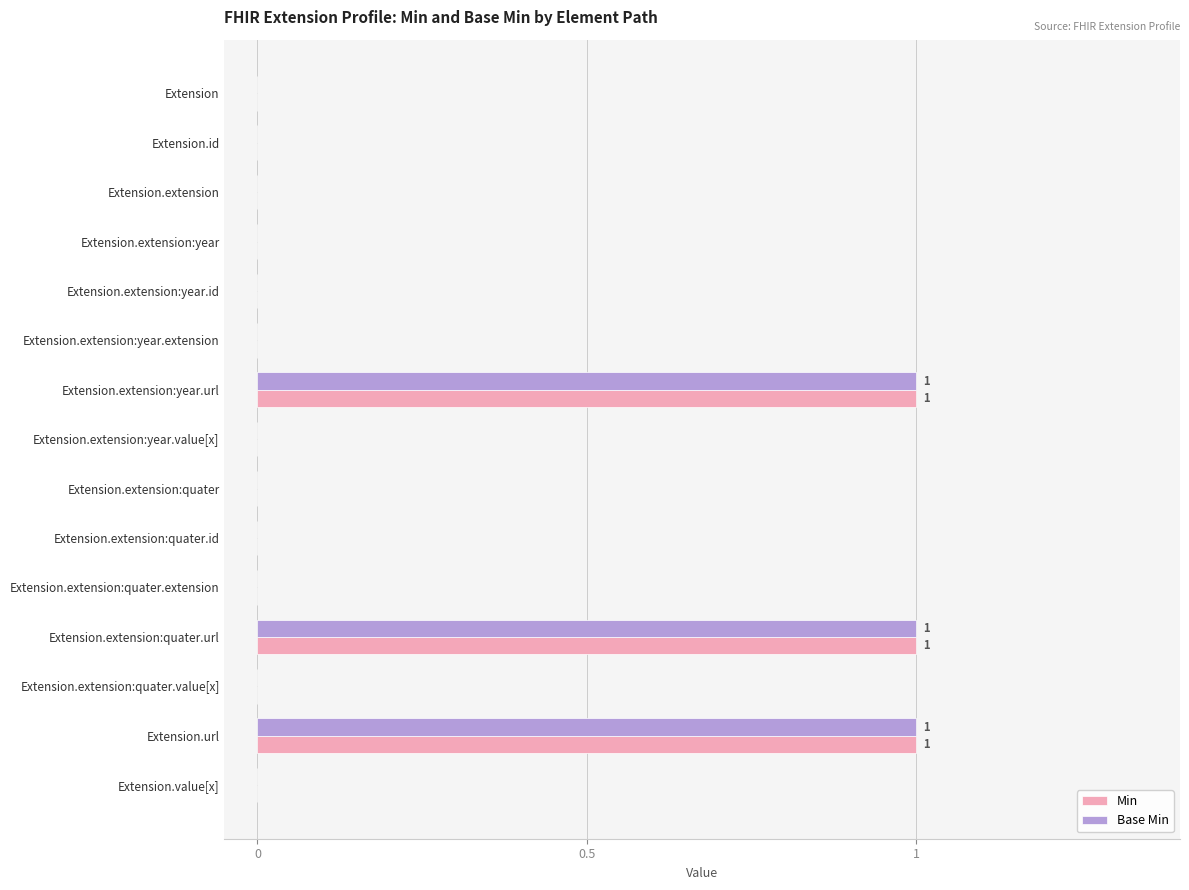

What is the sum of all Min values?

3